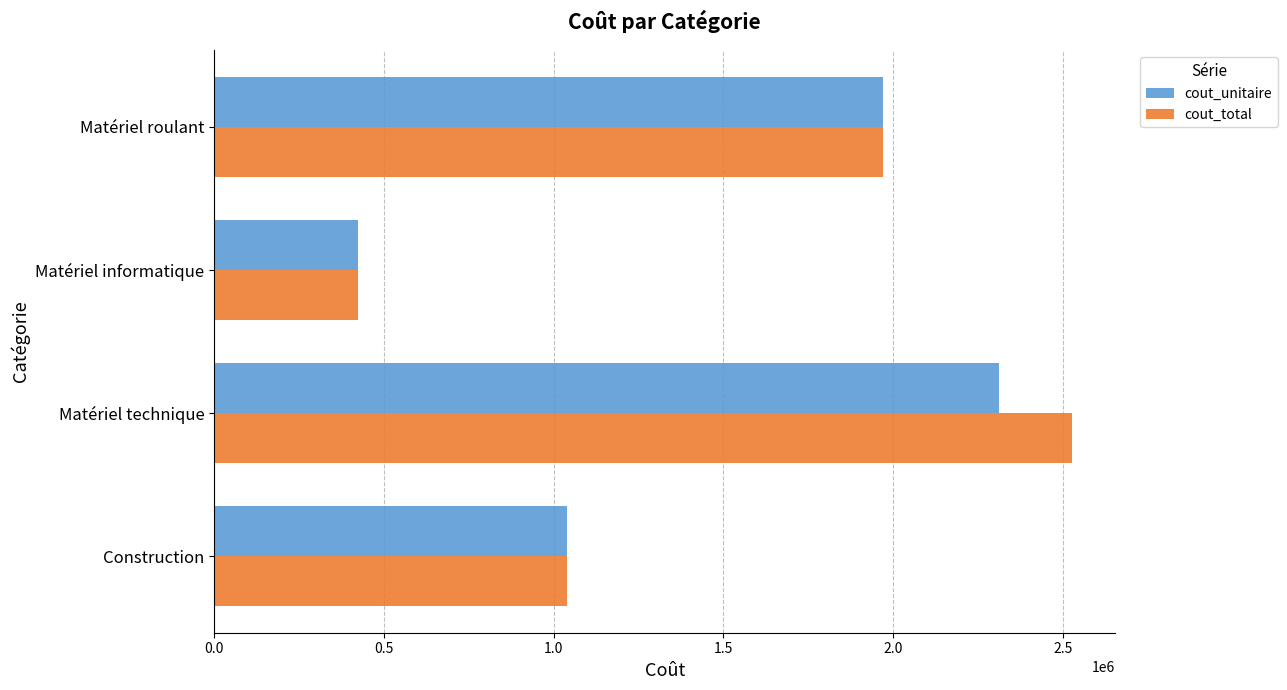

What is the spread (max minus min) of values at Matériel technique?

216000